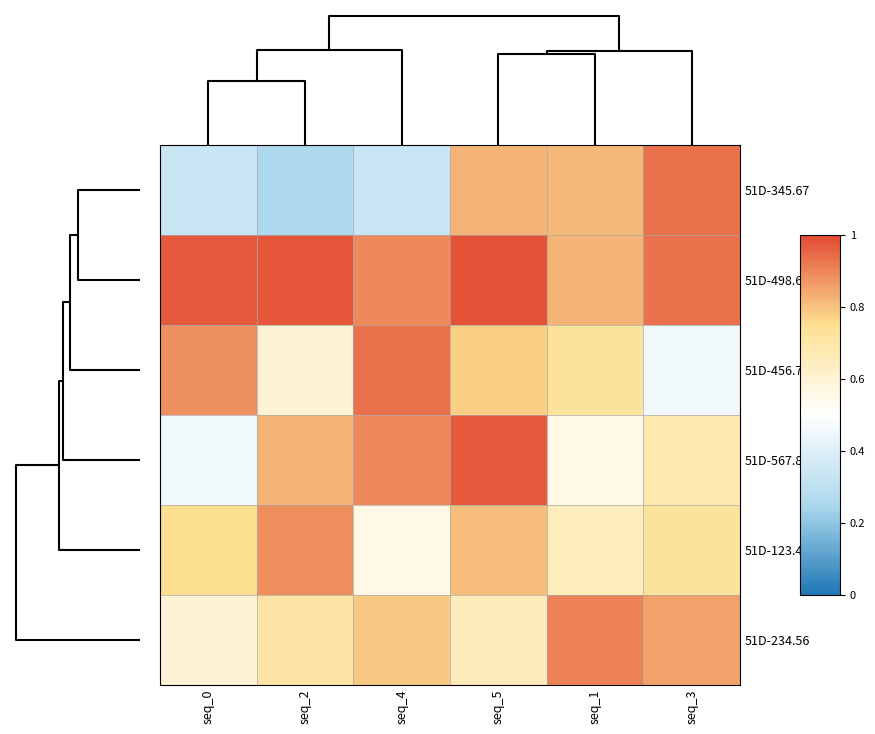

Reading left to right, transcribe all the data shown in this chart.

51D-345.67: seq_0=0.3	seq_2=0.3	seq_4=0.3	seq_5=0.8	seq_1=0.8	seq_3=0.9
51D-498.60: seq_0=1.0	seq_2=1.0	seq_4=0.9	seq_5=1.0	seq_1=0.8	seq_3=0.9
51D-456.78: seq_0=0.9	seq_2=0.6	seq_4=0.9	seq_5=0.8	seq_1=0.7	seq_3=0.5
51D-567.89: seq_0=0.5	seq_2=0.8	seq_4=0.9	seq_5=1.0	seq_1=0.6	seq_3=0.7
51D-123.45: seq_0=0.8	seq_2=0.9	seq_4=0.6	seq_5=0.8	seq_1=0.7	seq_3=0.7
51D-234.56: seq_0=0.6	seq_2=0.7	seq_4=0.8	seq_5=0.7	seq_1=0.9	seq_3=0.9